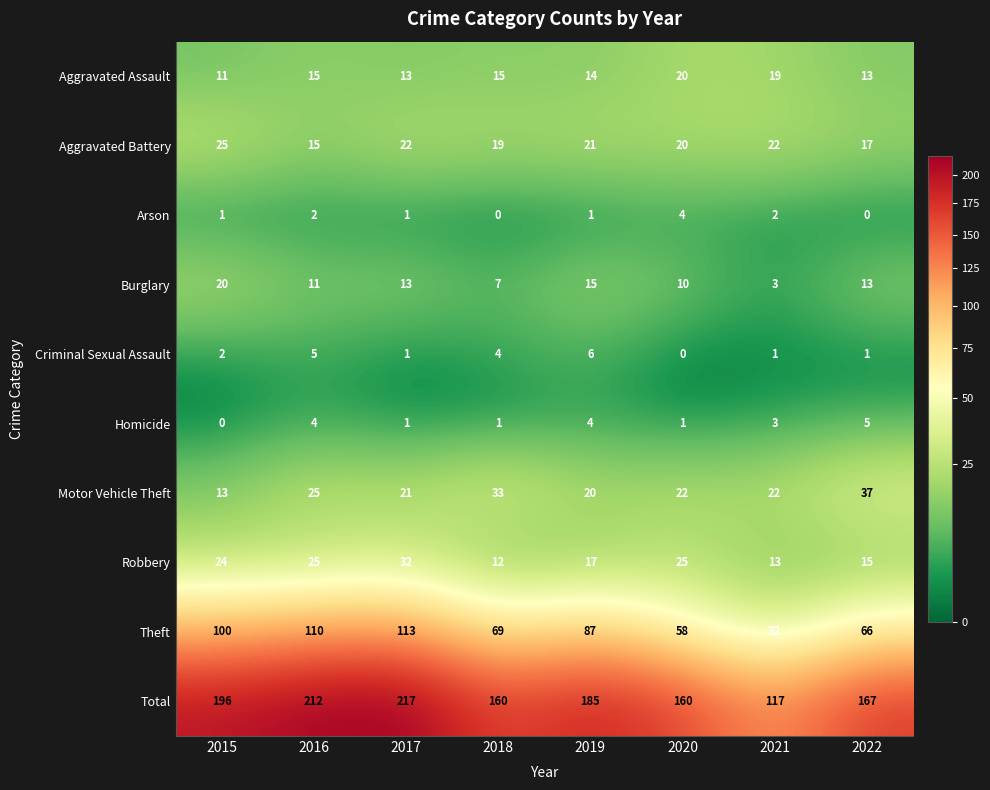

Which category has the highest value in the Total series?

2017